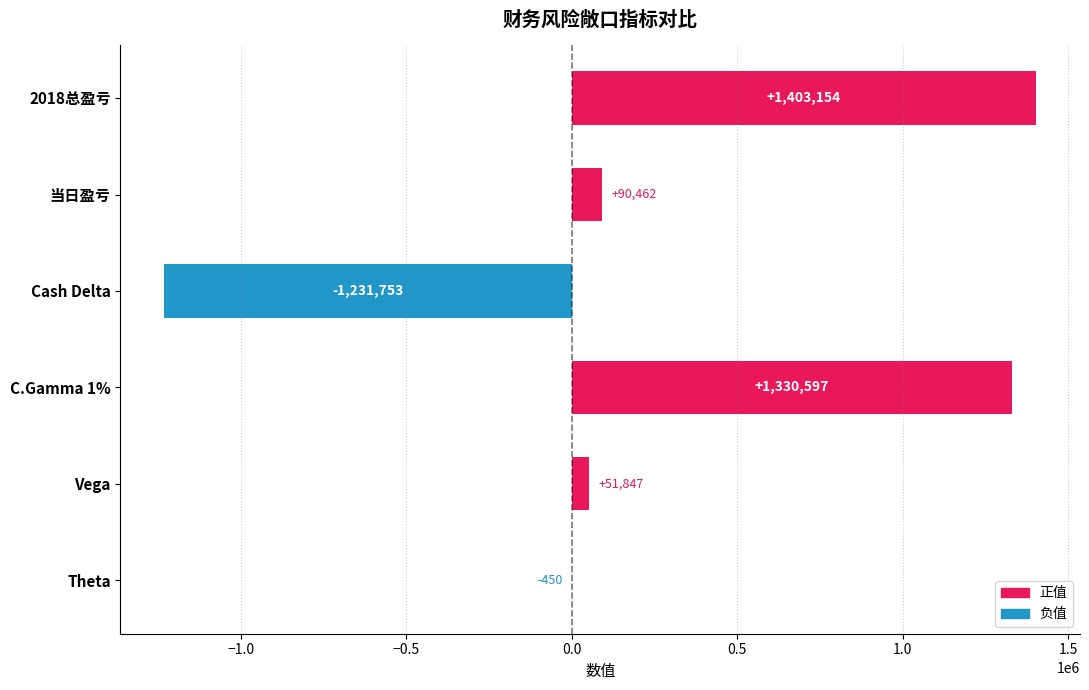

The value at 当日盈亏 is 90462. True or false?

True